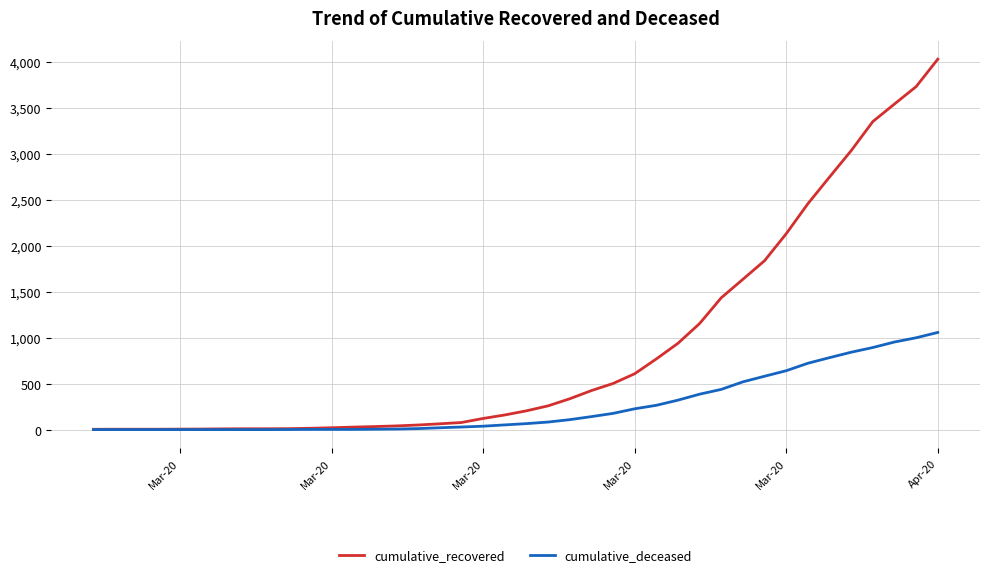

Which series has the largest range (max minus min)?

cumulative_recovered